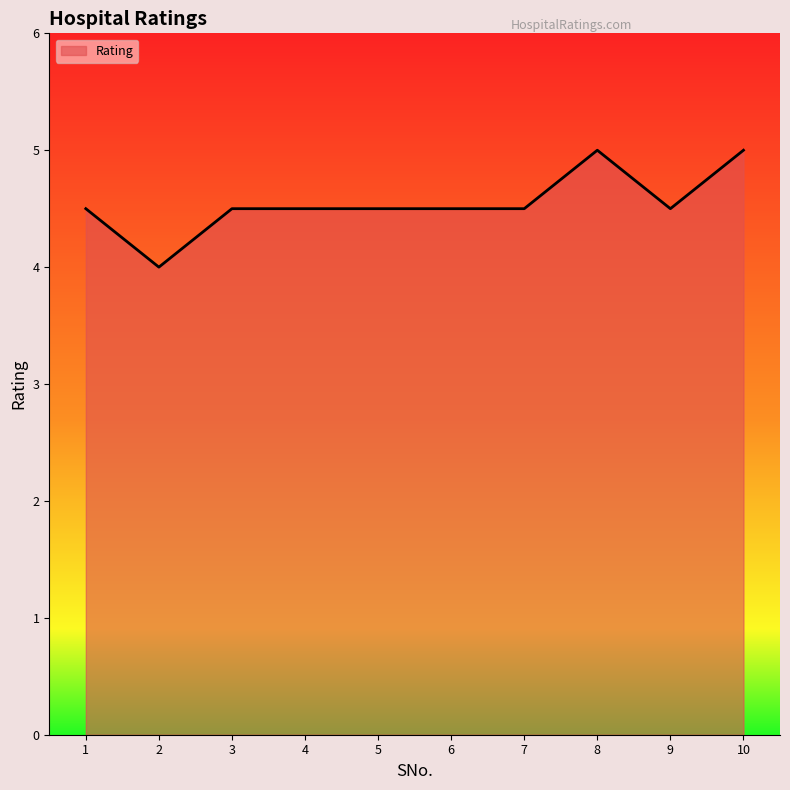

What is the difference between the maximum and minimum values?

1.0